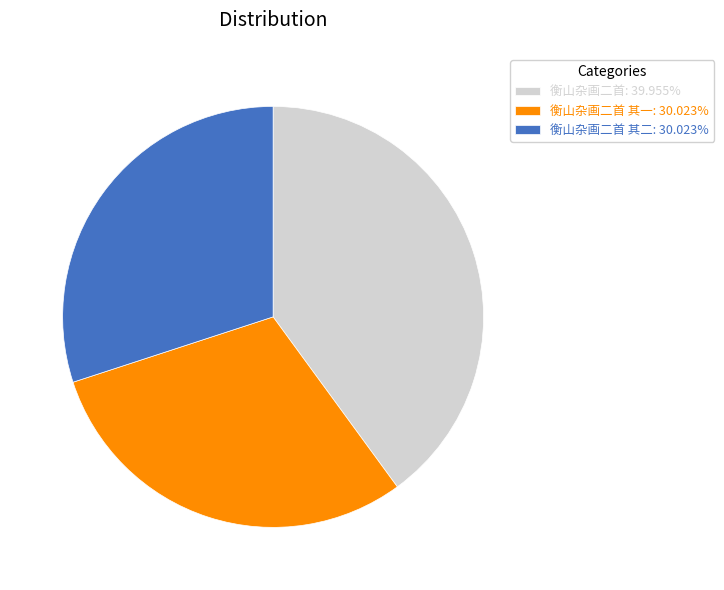

Does 衡山杂画二首: 39.955% represent more than half of the total?

No